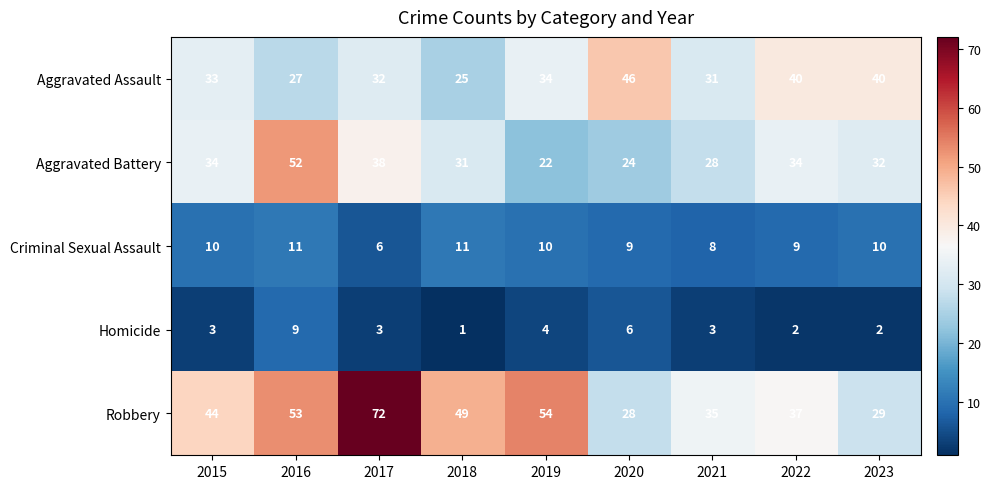

What is the difference between the second highest and second lowest values in the Homicide series?

4